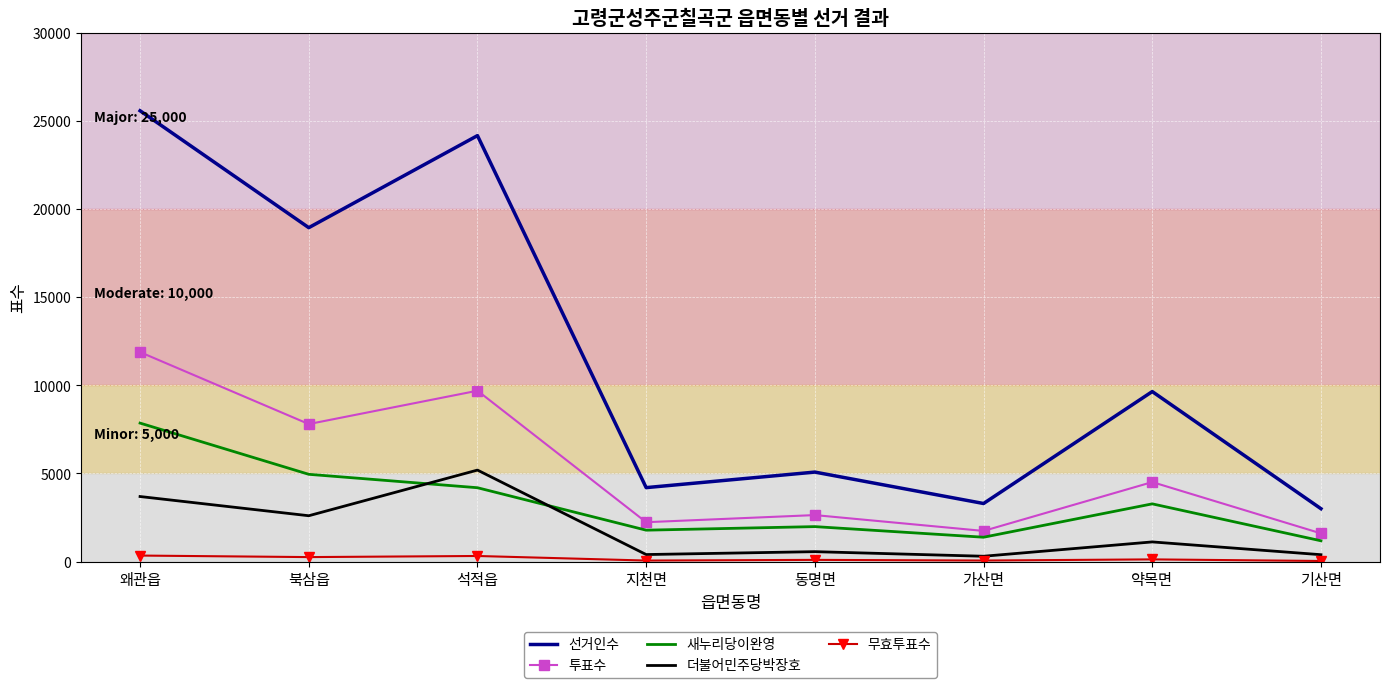

True or false: 투표수 has more than 1 points higher than both neighbors.

True